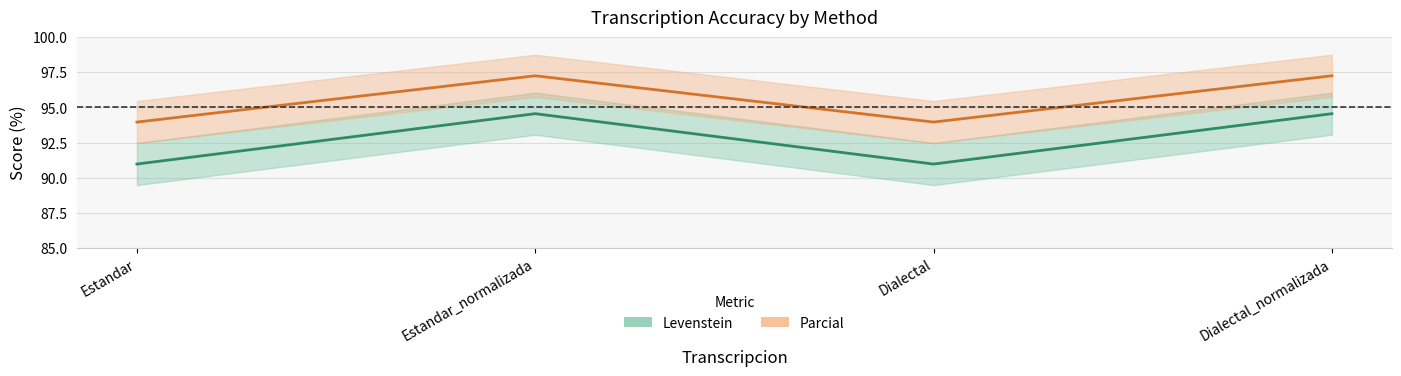

Which series has the largest range (max minus min)?

Levenstein